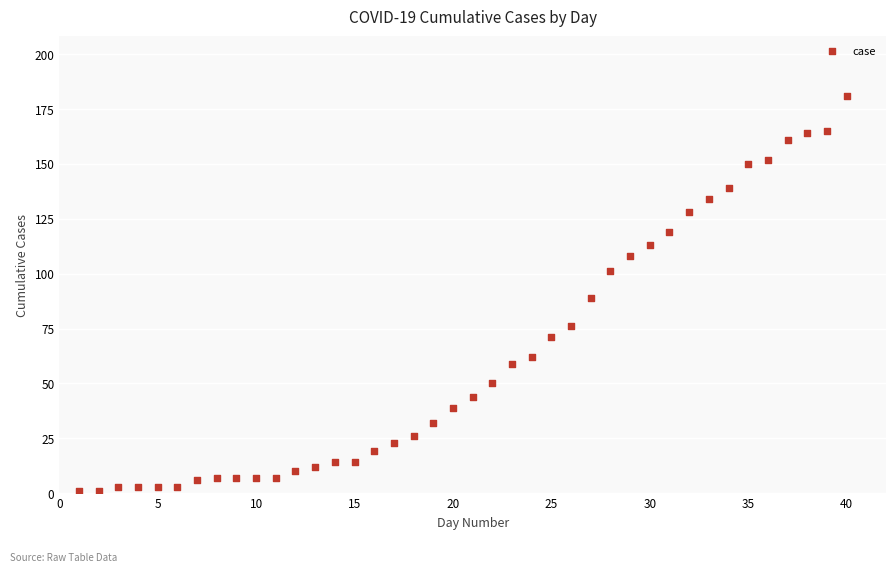

What is the range of Y values (max minus min)?

180